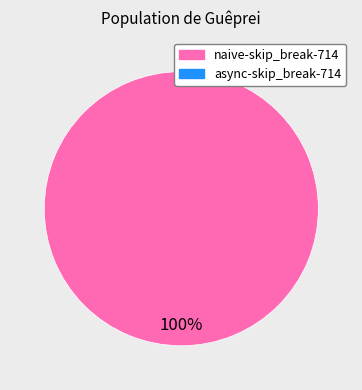

Does any single category account for the majority?

Yes